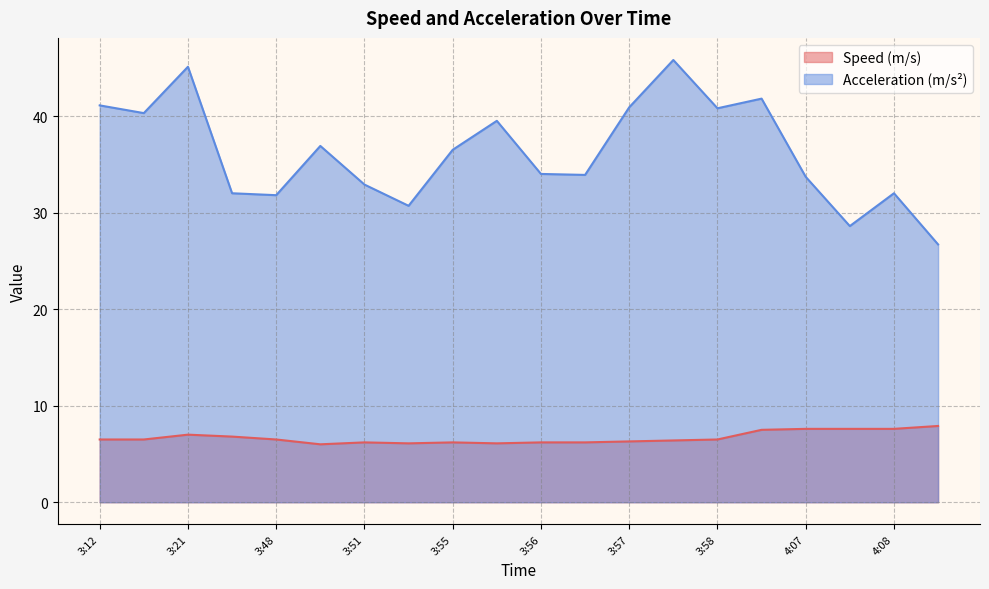

What is the total value across all series at 3:21?

52.1